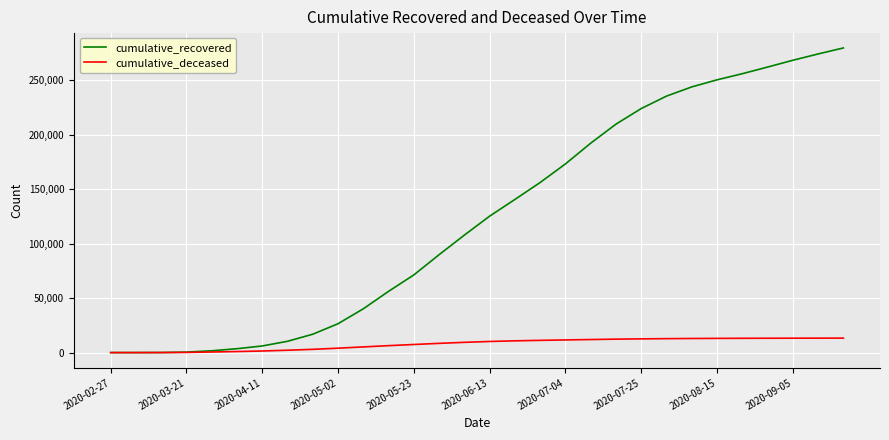

Which series has the largest range (max minus min)?

cumulative_recovered